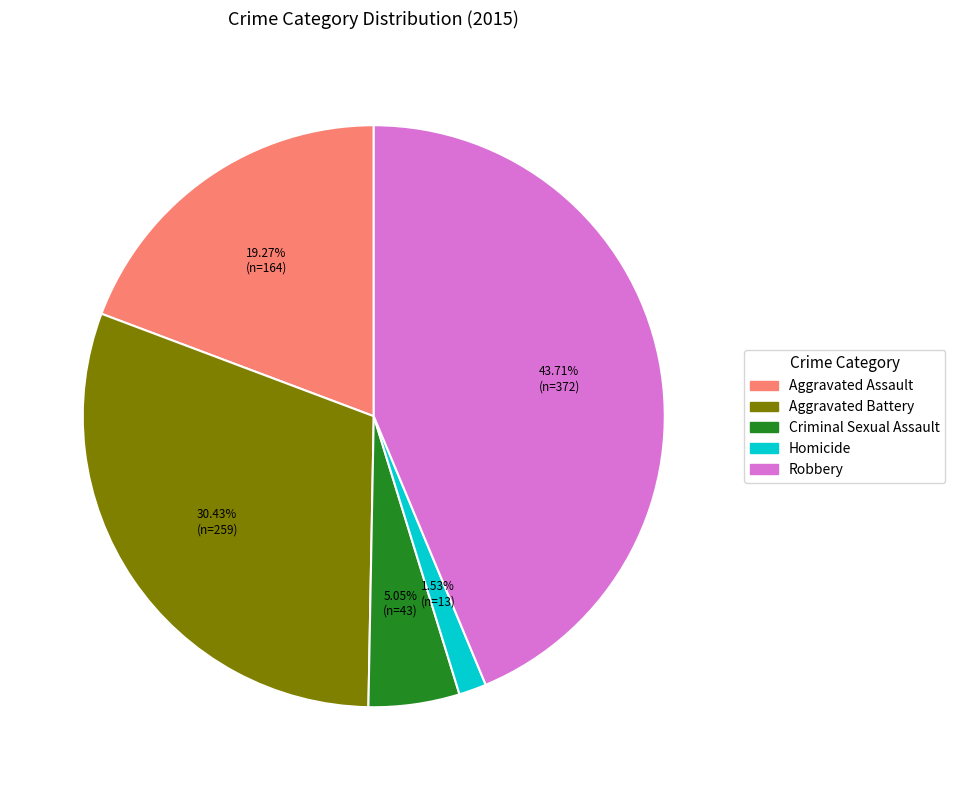

Does any single category account for the majority?

No